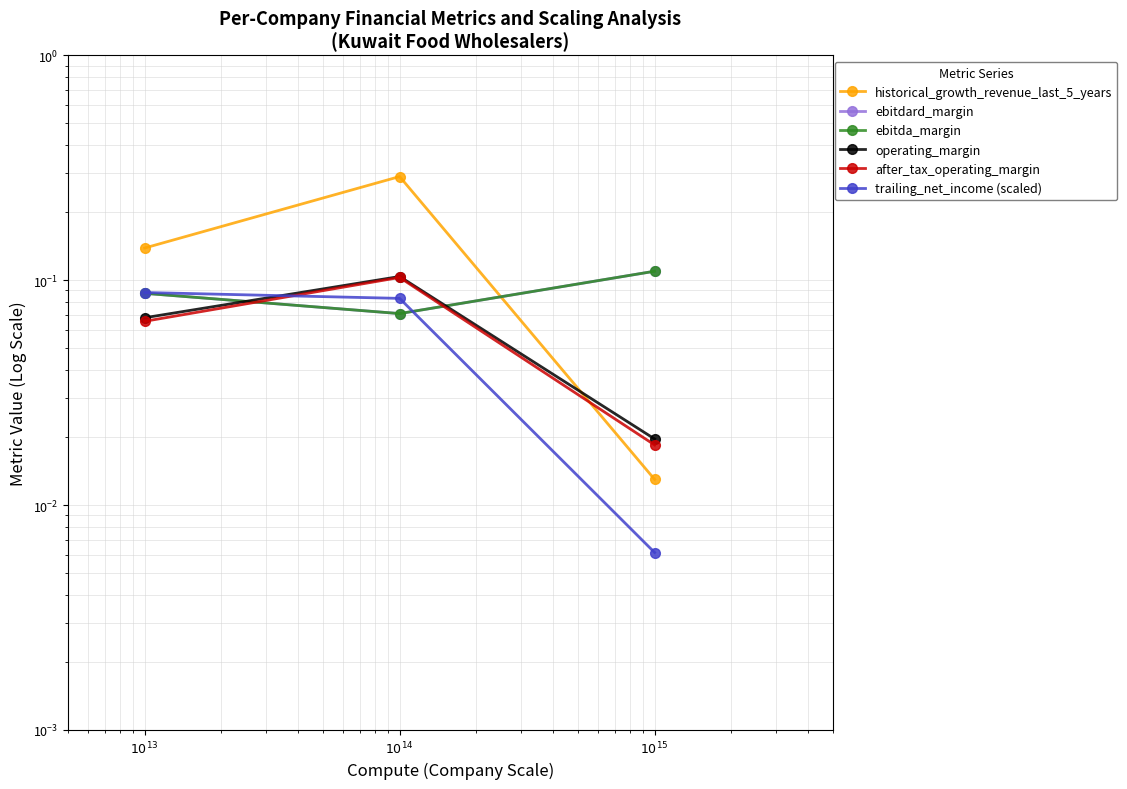

How many categories are shown in the chart?

3